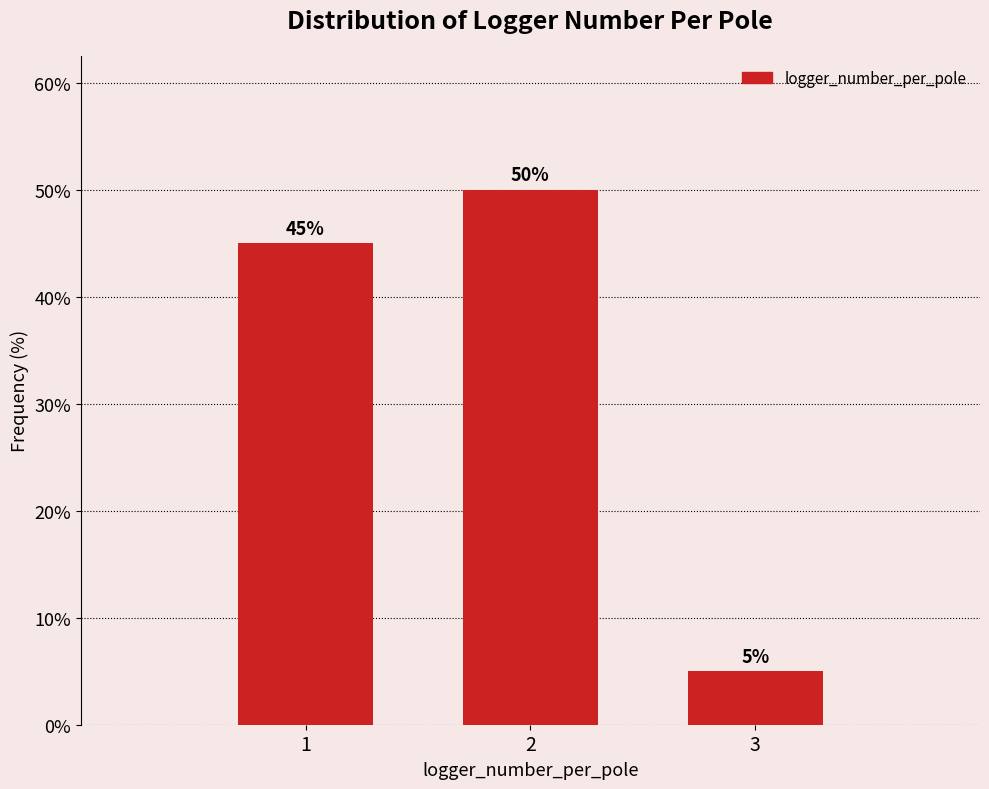

Reading left to right, list all the values displayed in this chart.

1=45	2=50	3=5